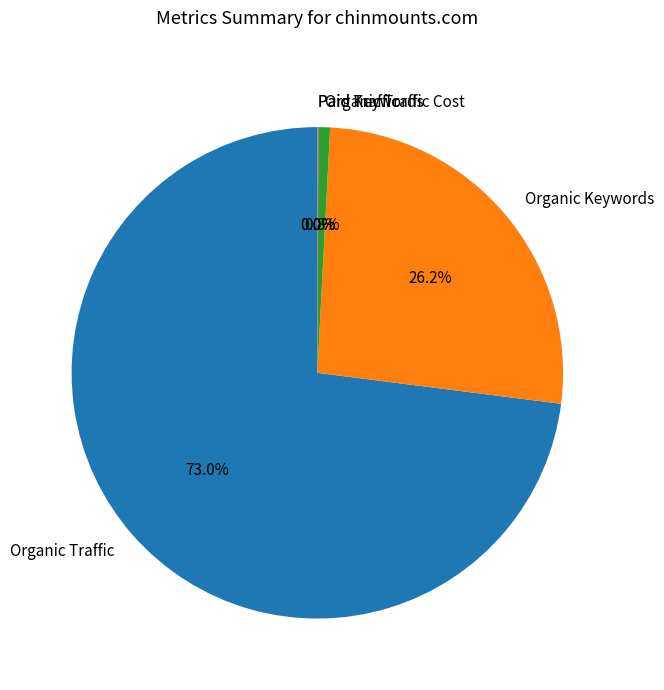

To the nearest percent, what is the difference between the Organic Traffic and Organic Keywords slice percentages?

47%